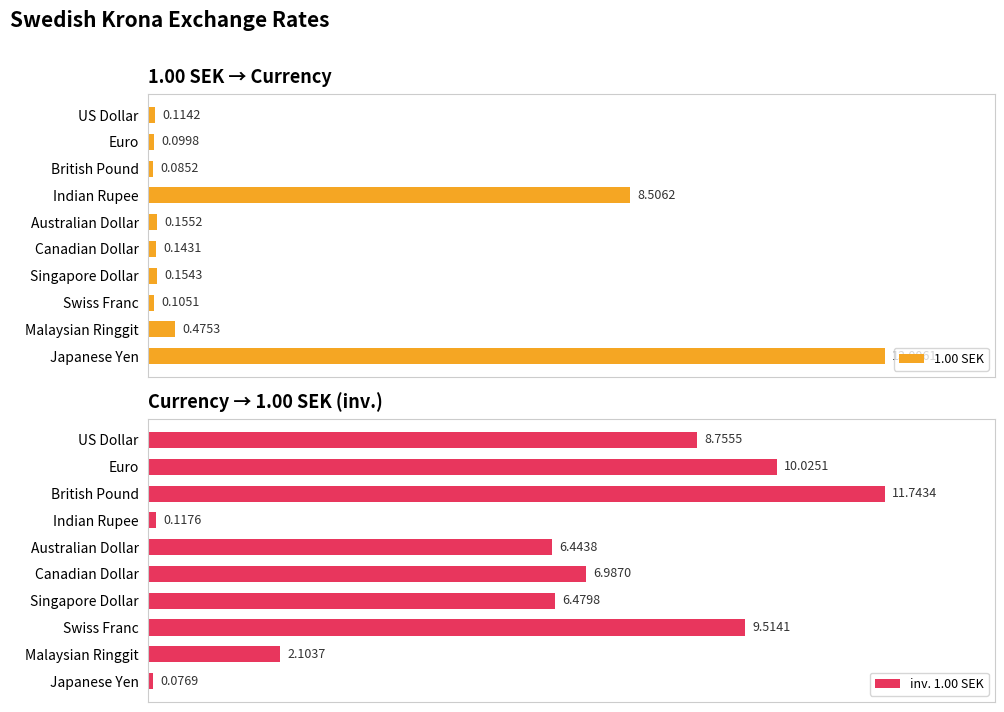

List the series in order of their overall mean, highest first.

inv. 1.00 SEK, 1.00 SEK